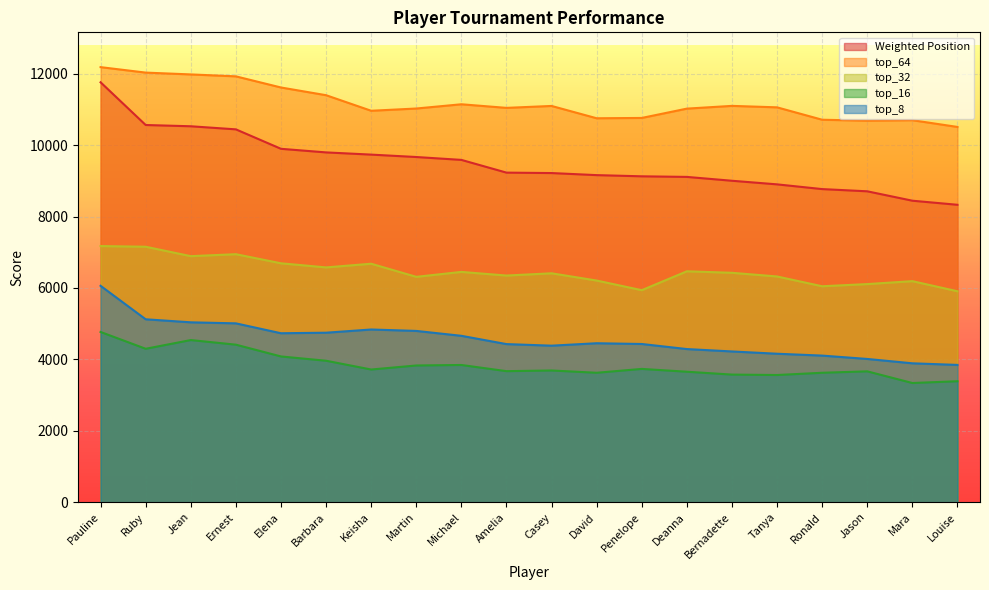

Does the chart display data point markers on the line(s)?

No